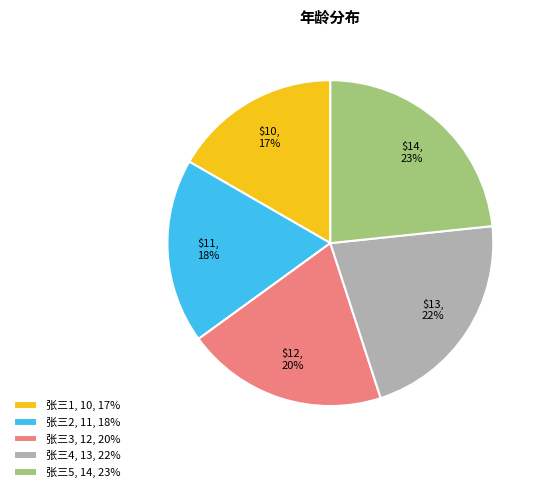

To the nearest percent, what portion does 张三1 represent?

17%